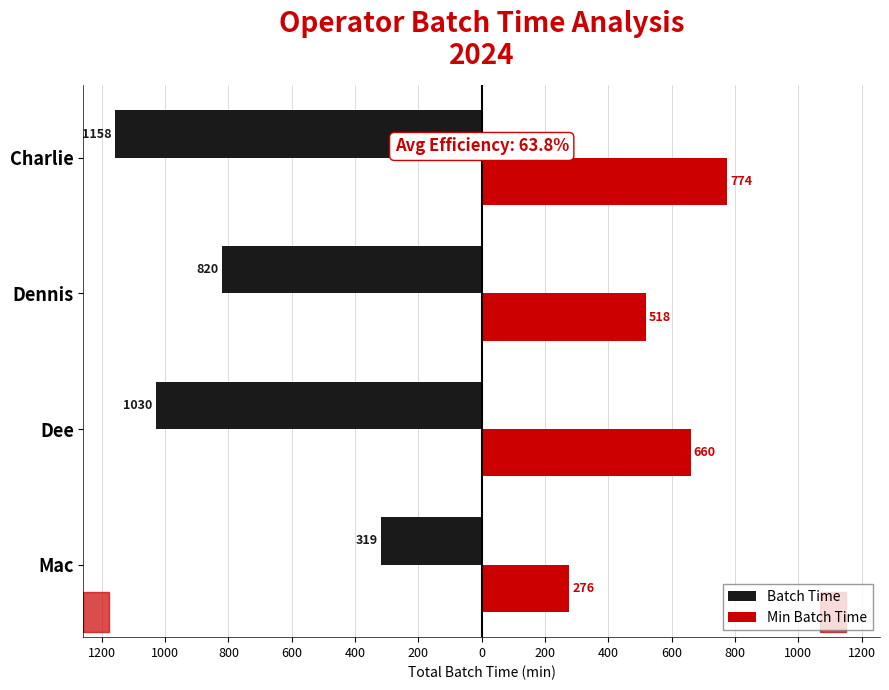

What is the value of the Min Batch Time bar at the 2nd from the left?

660